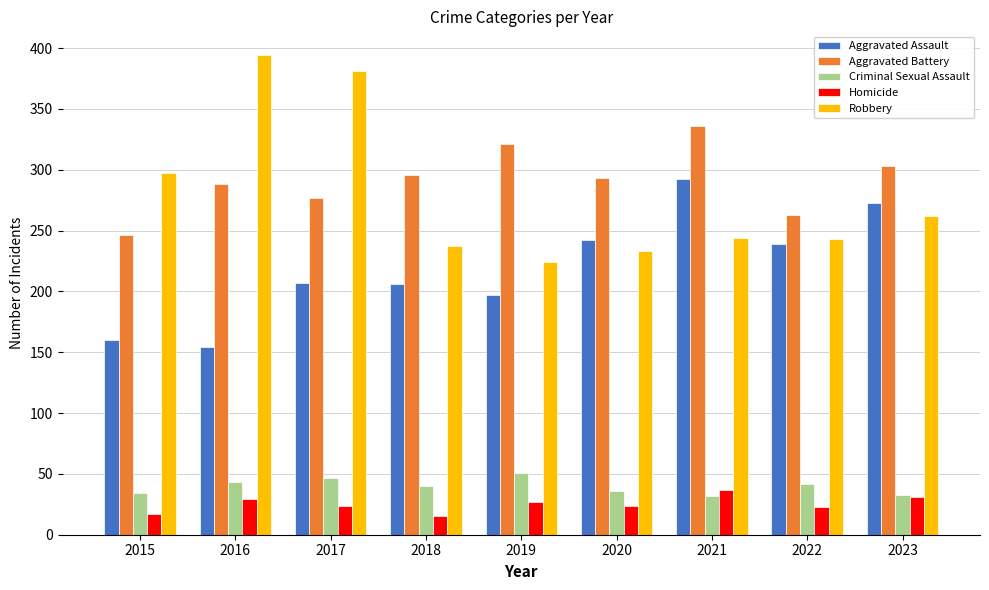

Is the value of Criminal Sexual Assault at 2021 greater than the value of Robbery at 2022?

No